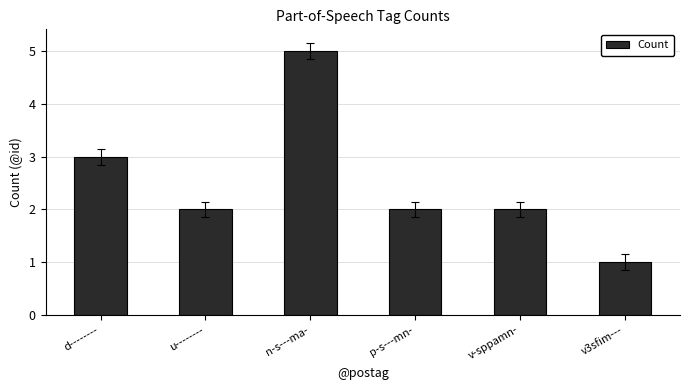

True or false: the data shows 2 at n-s---ma-.

False